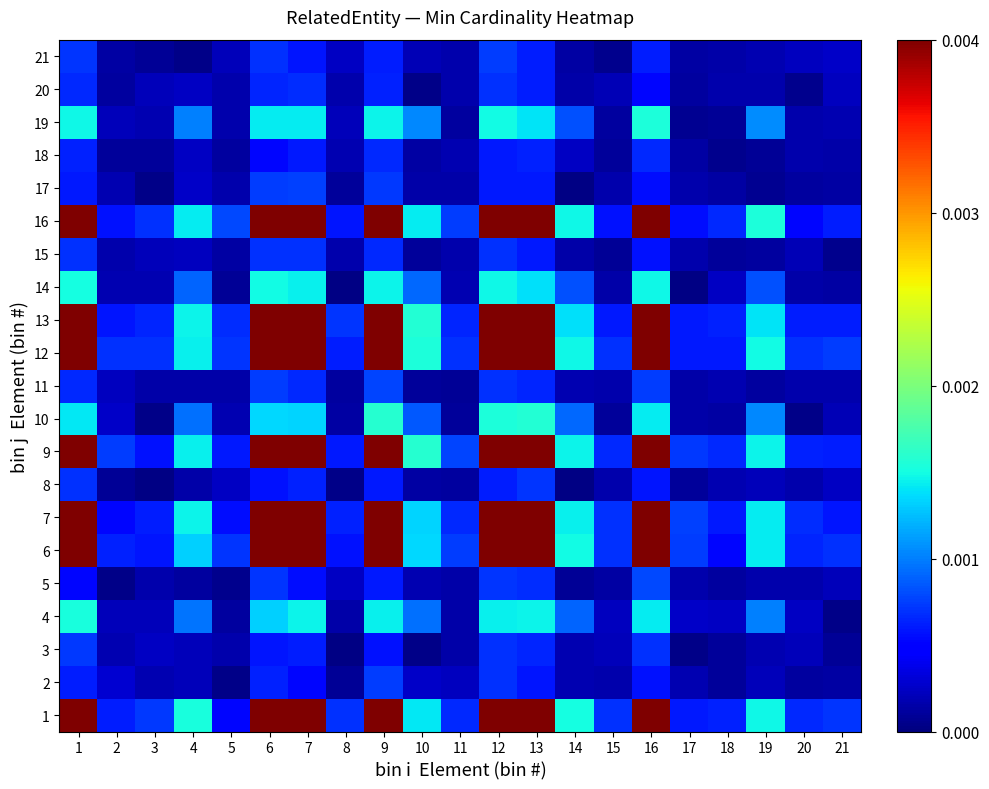

Rank the series by their maximum value, from highest to lowest.

13, 1, 6, 9, 16, 12, 7, 10, 19, 4, 14, 5, 11, 17, 21, 2, 3, 8, 15, 20, 18